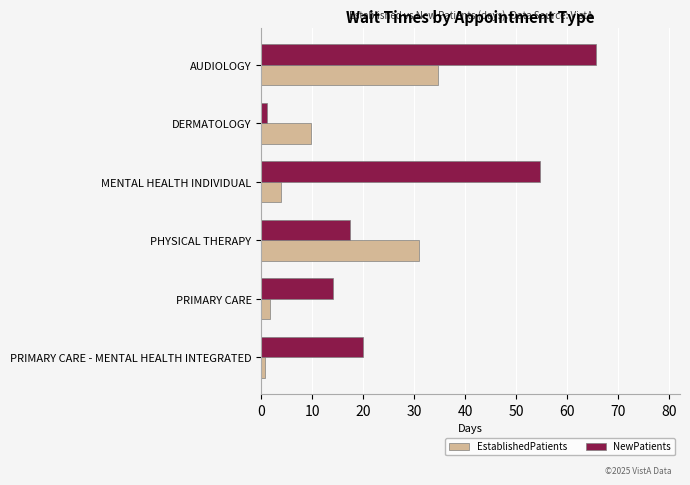

The NewPatients series shows 17.3 at PHYSICAL THERAPY. True or false?

True